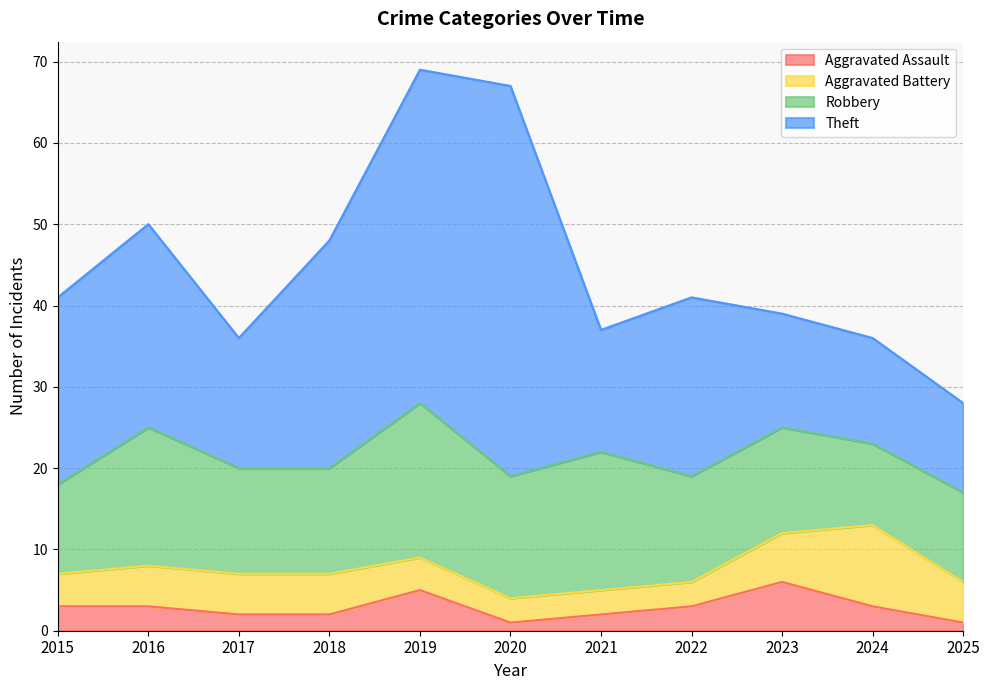

How many times do Theft and Robbery cross each other?

2